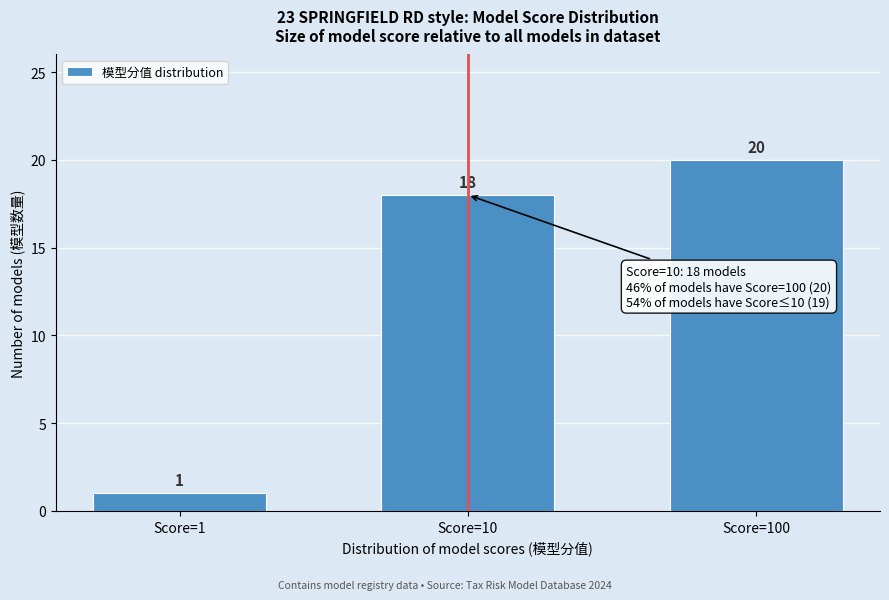

Reading left to right, extract all data points from this chart.

Score=1=1	Score=10=18	Score=100=20